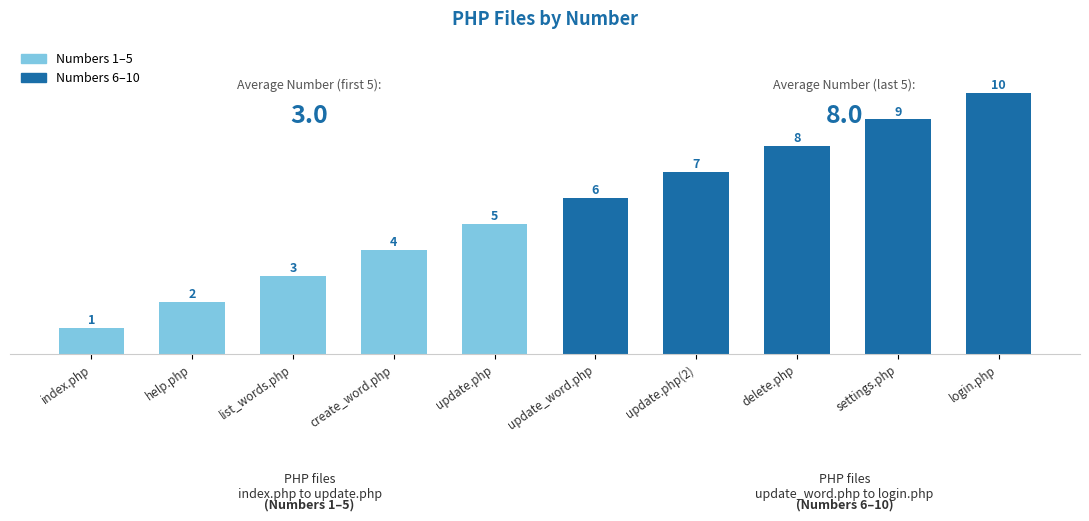

At which label is the value closest to 5?

update.php